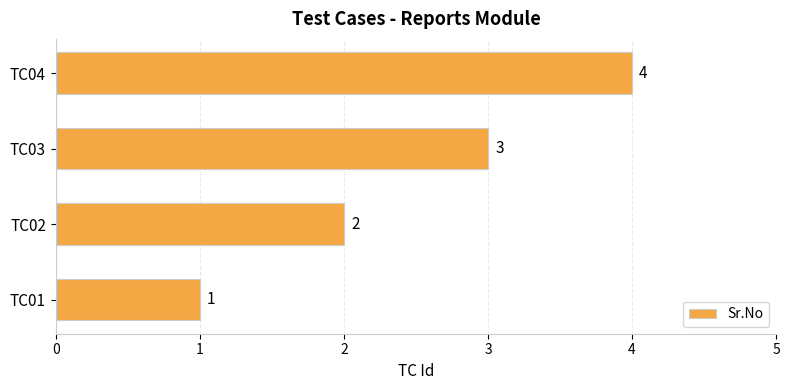

Are the bars grouped side by side (vs. stacked)?

No